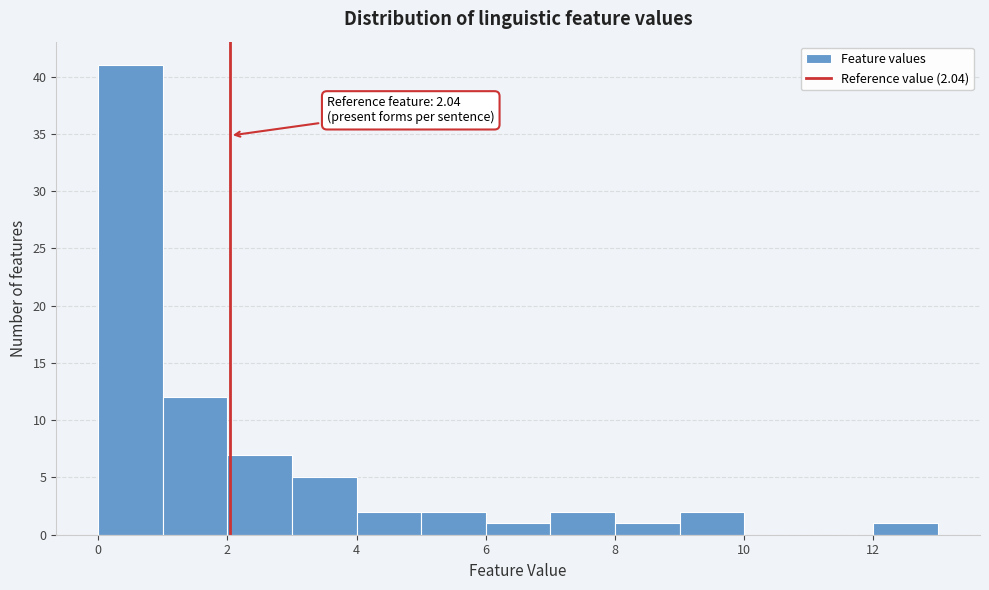

Which range on the x-axis has the tallest bar?

0 to 1